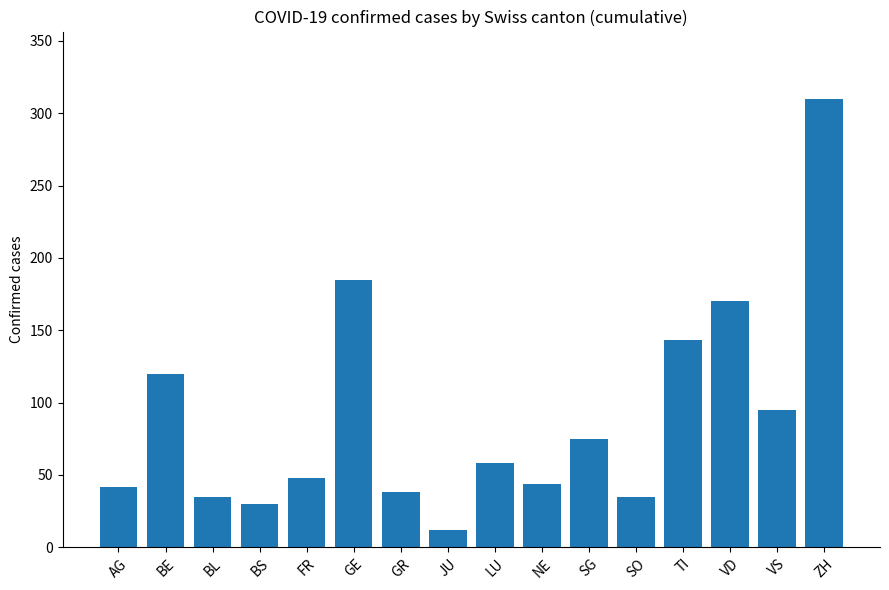

What is the change in value from FR to VS?

+47